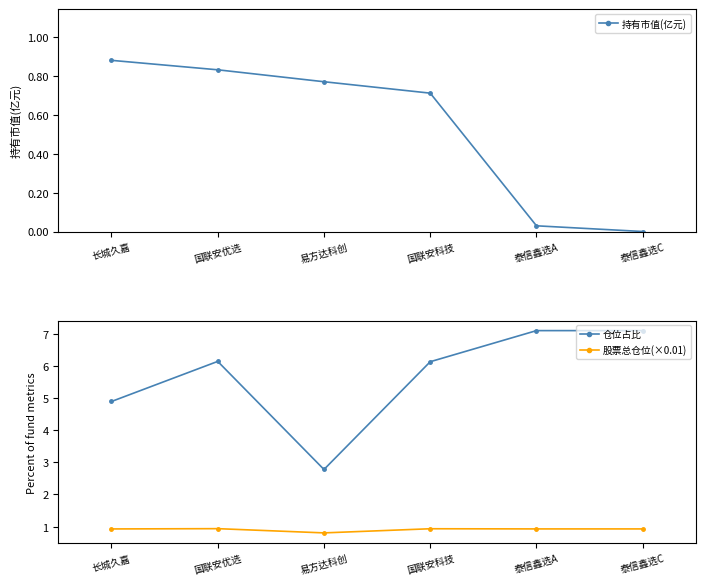

How many values in the 仓位占比 series exceed 6?

4